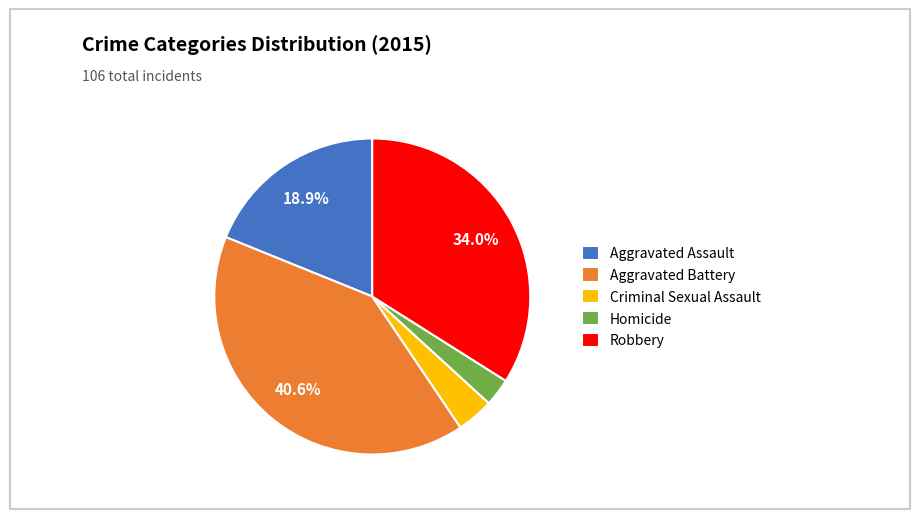

Count the number of slices in the pie.

5